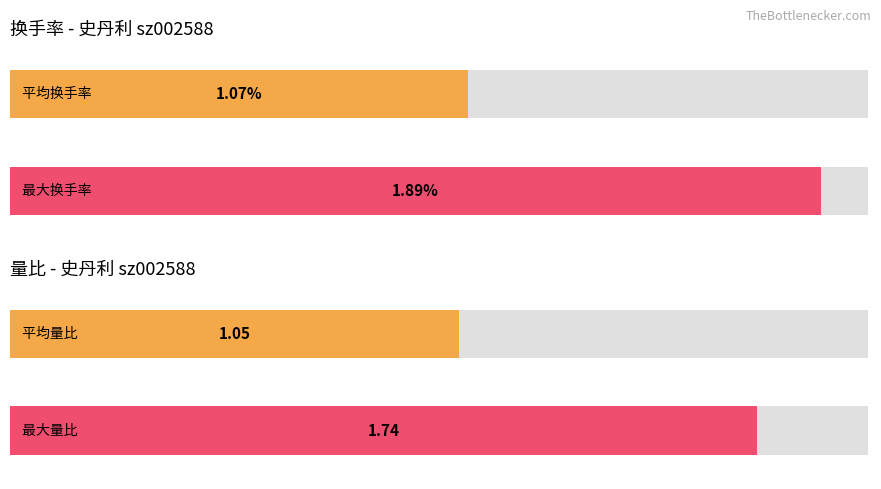

What are all the series names shown in the legend?

换手率, 量比